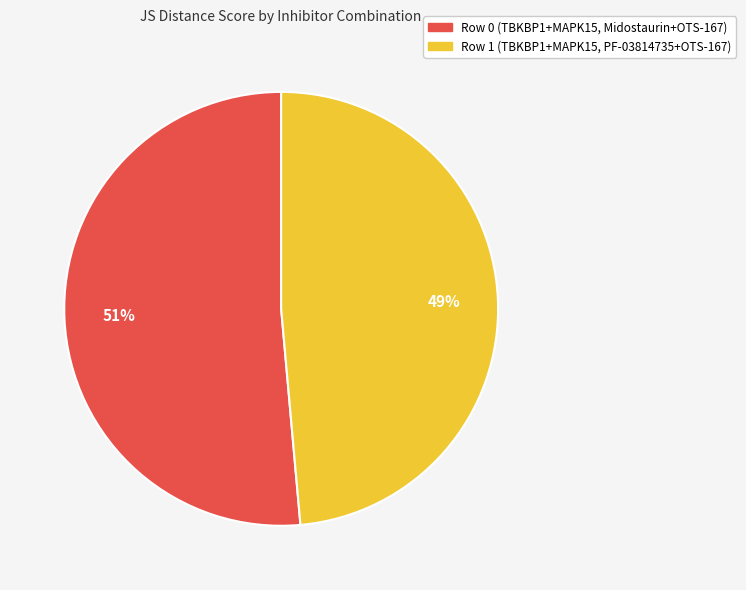

The Row 1 (TBKBP1+MAPK15, PF-03814735+OTS-167) slice represents 61% of the pie. True or false?

False